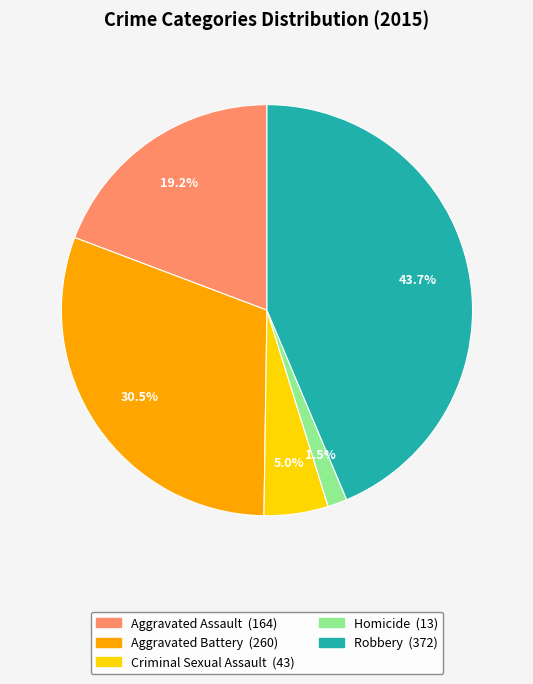

Combined, do Aggravated Battery and Robbery account for over 50%?

Yes